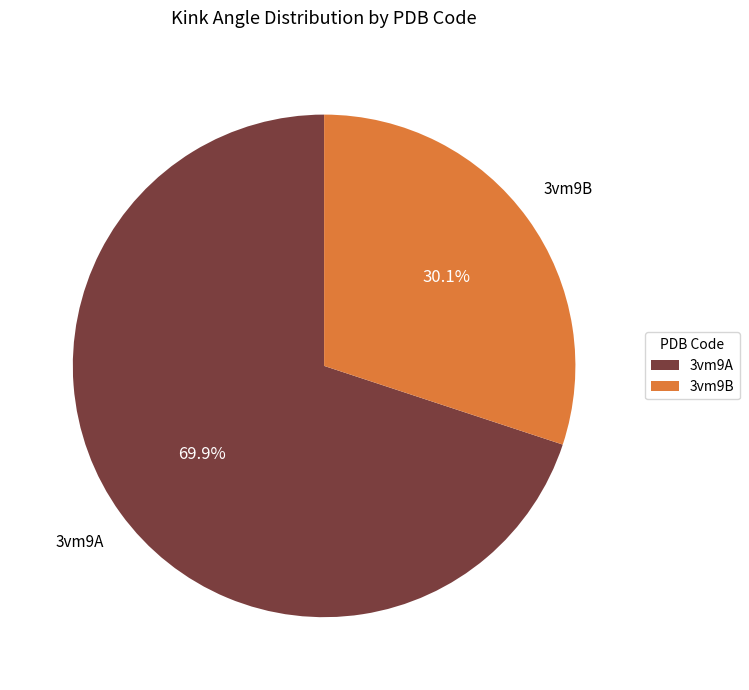

Rank the categories by value from highest to lowest.

3vm9A, 3vm9B